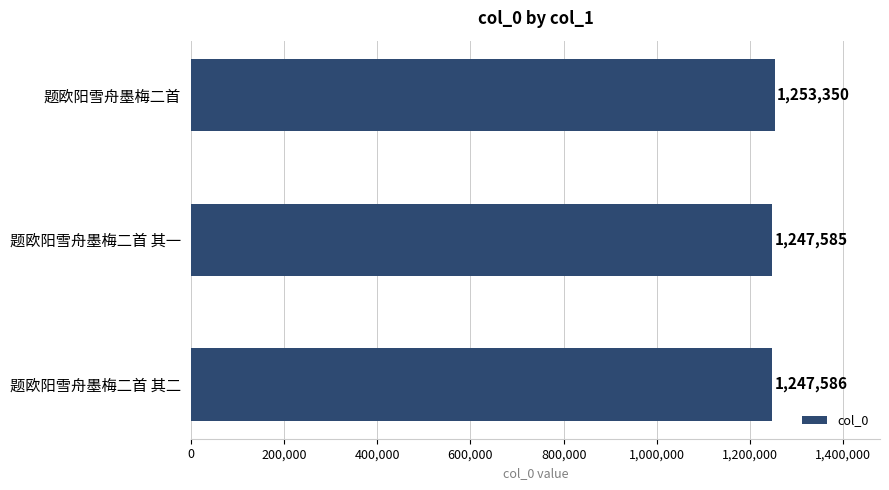

What is the value of the 1st bar from the top?

1253350